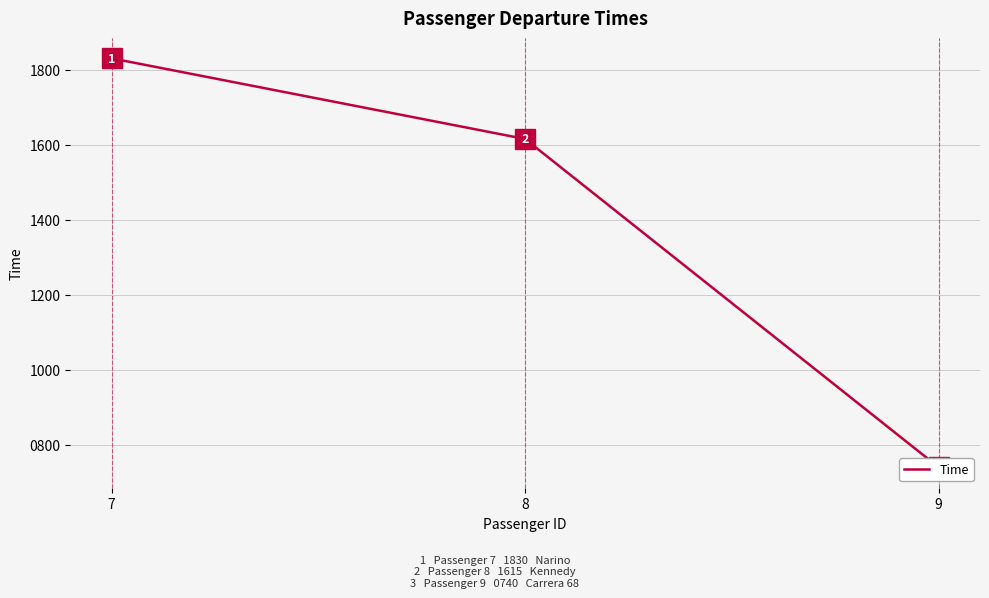

Reading right to left, extract all data points from this chart.

9=740	8=1615	7=1830